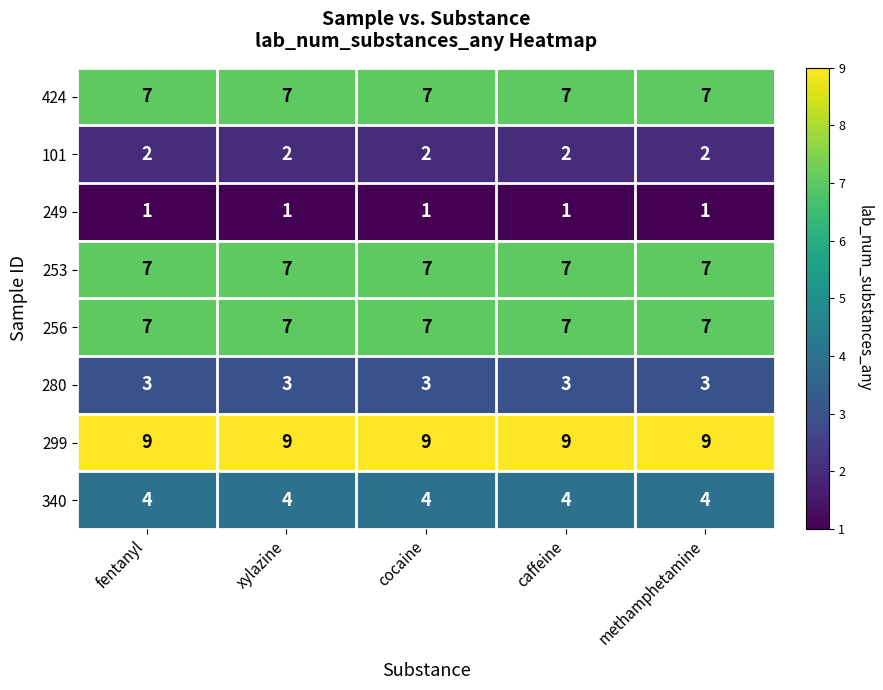

What is the average value of the 424 series?

7